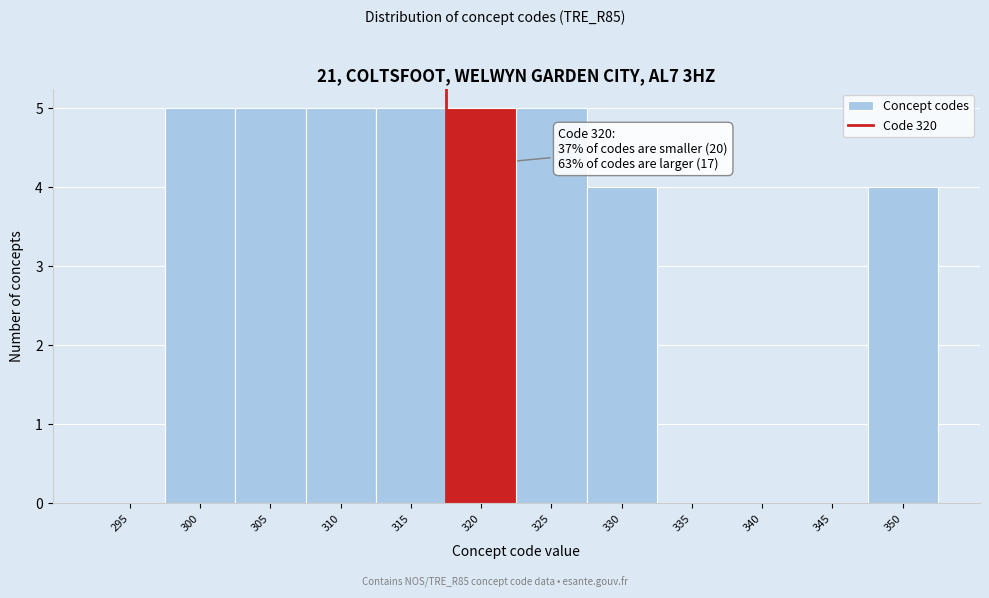

Reading right to left, what are all the values shown in this chart?

350=4	345=0	340=0	335=0	330=4	325=5	320=5	315=5	310=5	305=5	300=5	295=0